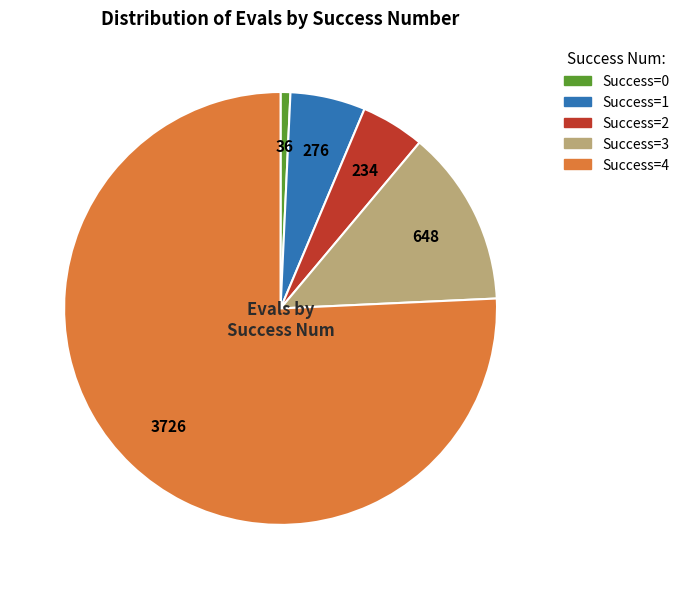

Approximately how many times larger is the value at Success=3 compared to Success=2?

2.8